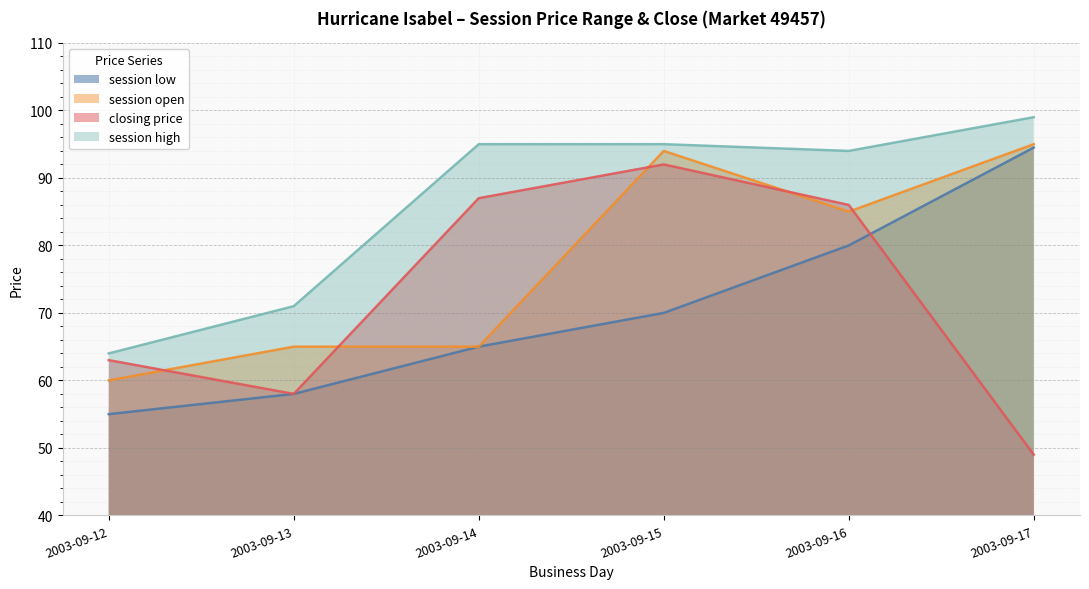

The value of session low at 2003-09-12 is 55.0. True or false?

True